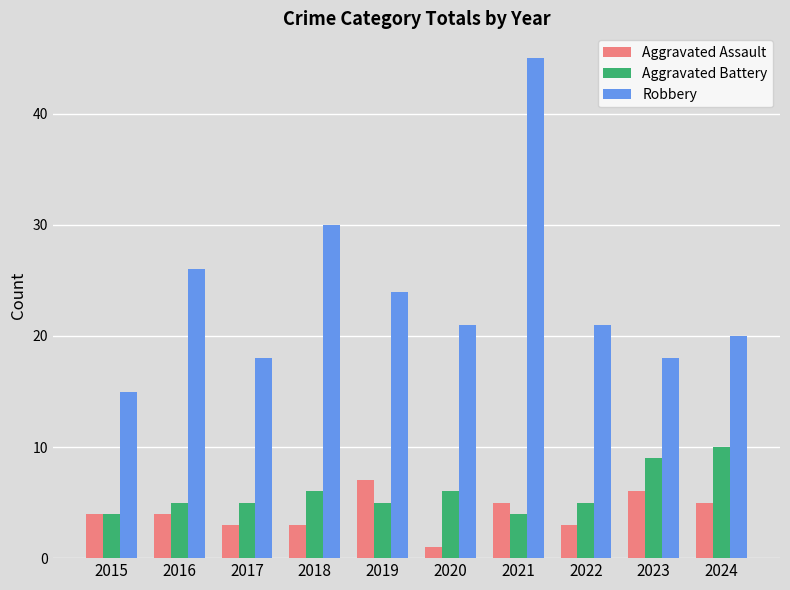

How many groups of bars are there?

10